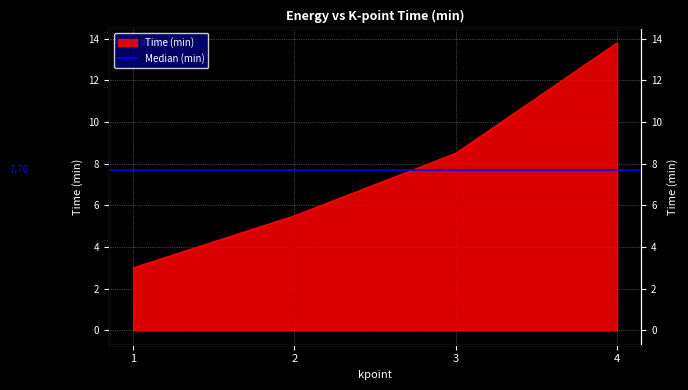

Count the number of categories in the chart.

4